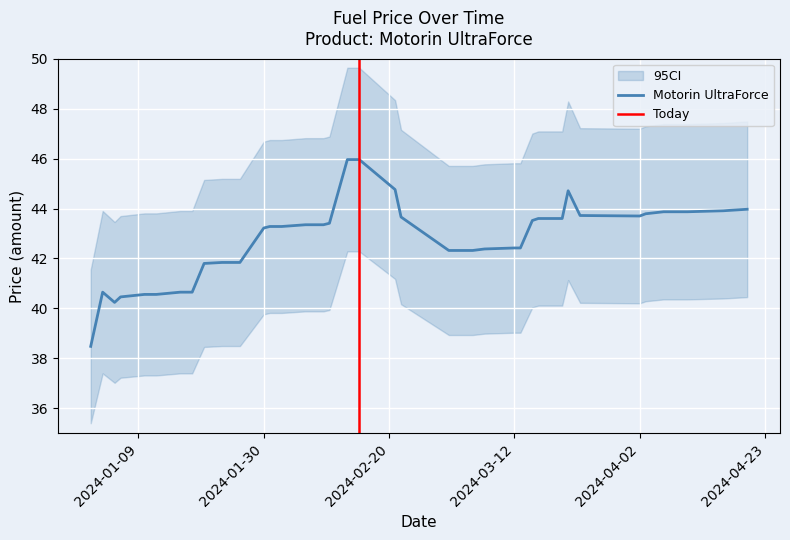

How many data points does each series have?

40